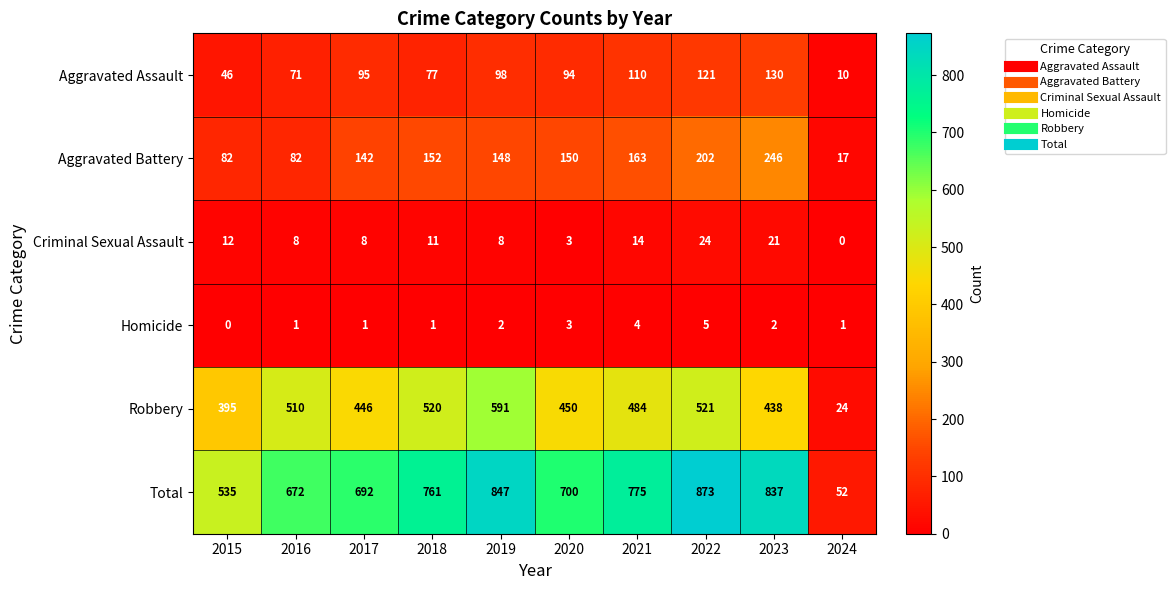

What is the difference between the Aggravated Assault values at 2024 and 2016?

61